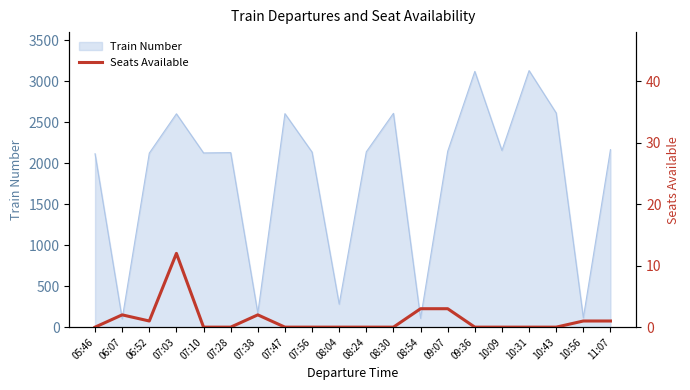

What is the minimum value for Train Number?

102